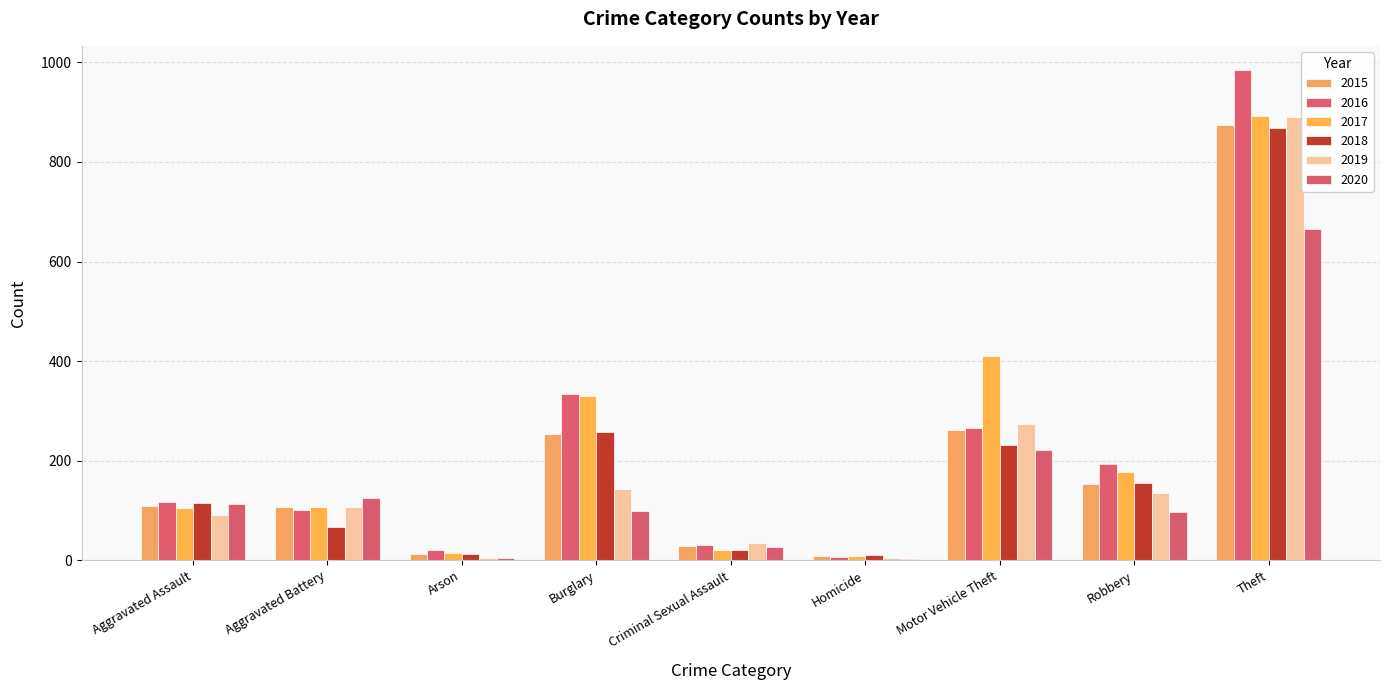

Which has a higher value, Burglary or Aggravated Assault?

Burglary